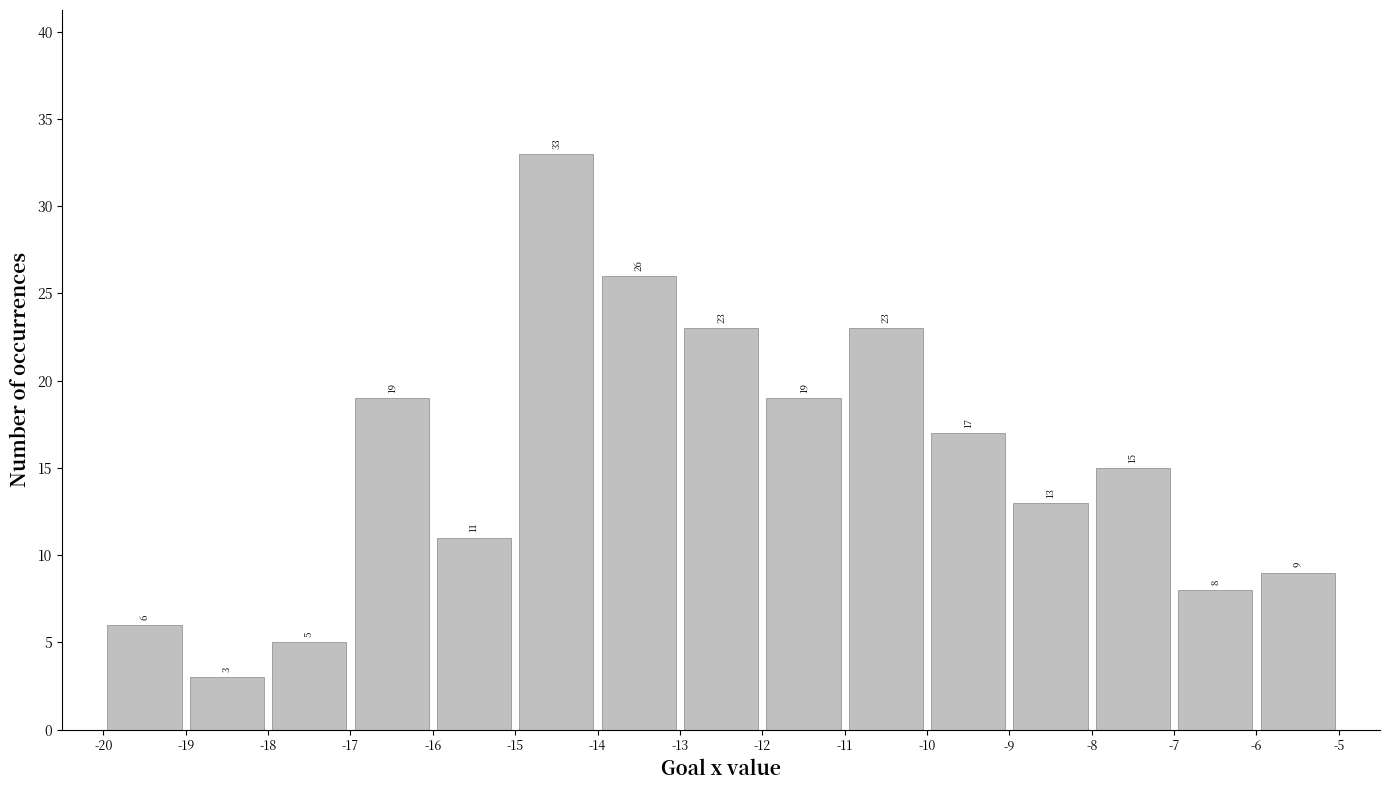

Reading left to right, transcribe this chart: for each bar, give the range it covers on the x-axis and its height.

-20 to -19: 6
-19 to -18: 3
-18 to -17: 5
-17 to -16: 19
-16 to -15: 11
-15 to -14: 33
-14 to -13: 26
-13 to -12: 23
-12 to -11: 19
-11 to -10: 23
-10 to -9: 17
-9 to -8: 13
-8 to -7: 15
-7 to -6: 8
-6 to -5: 9